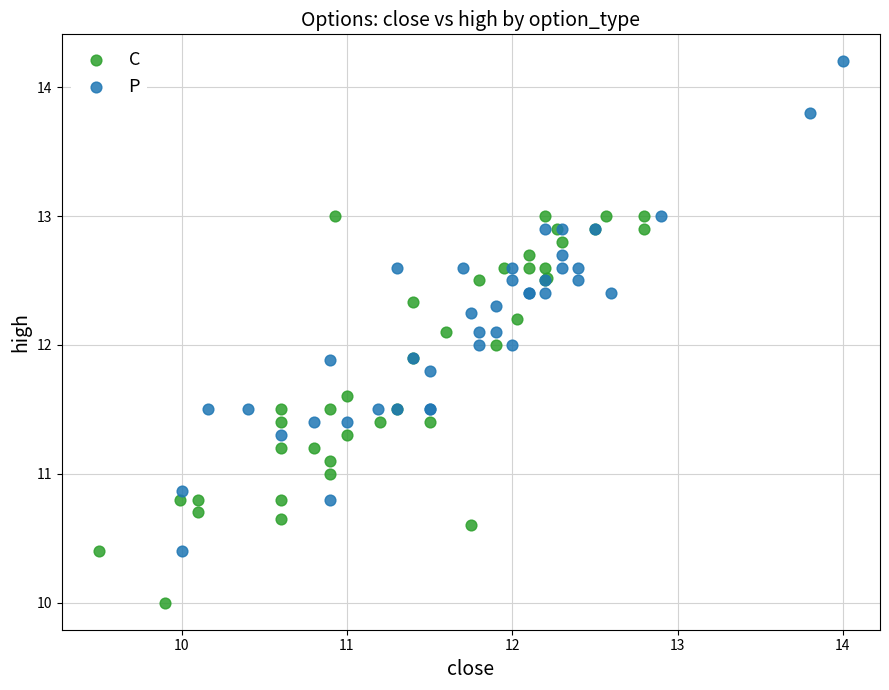

Which series reaches the maximum Y coordinate?

P